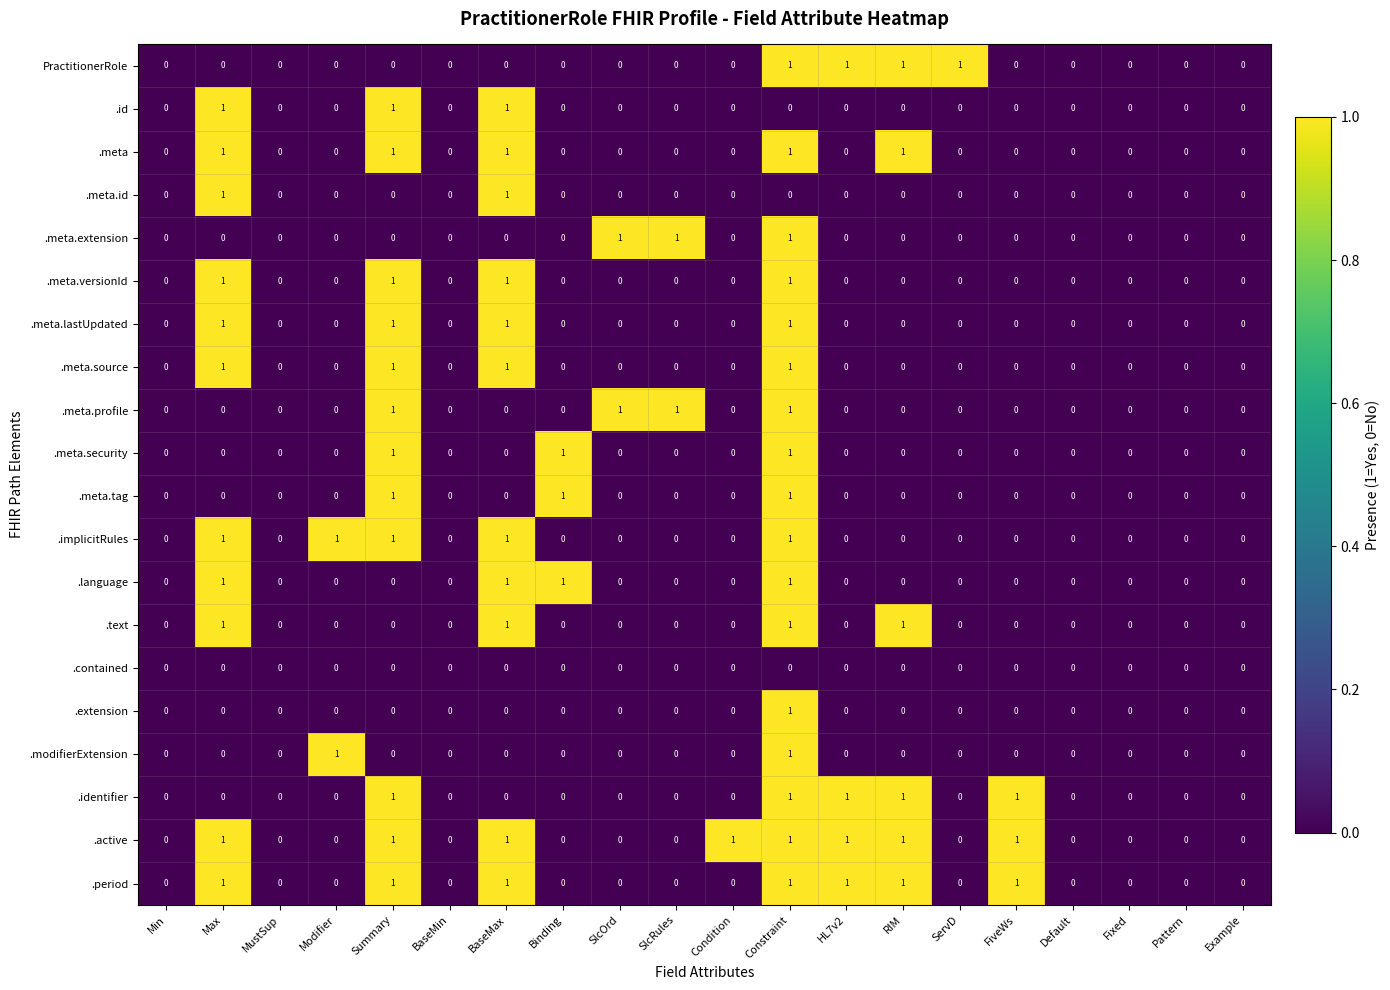

How many .language values are between 0 and 1?

20